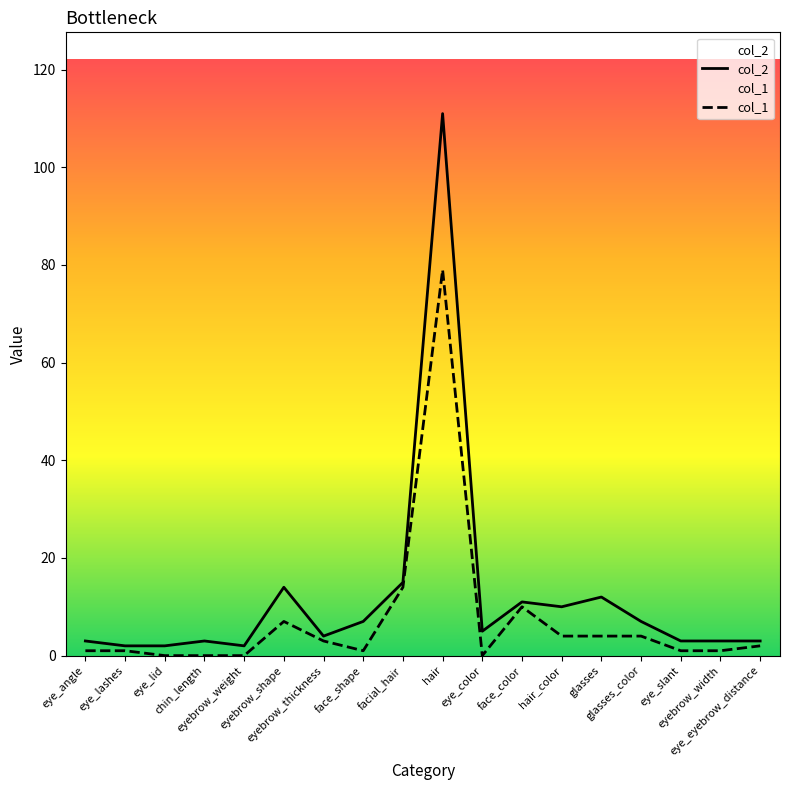

At which category does col_1 reach its first local valley?

face_shape